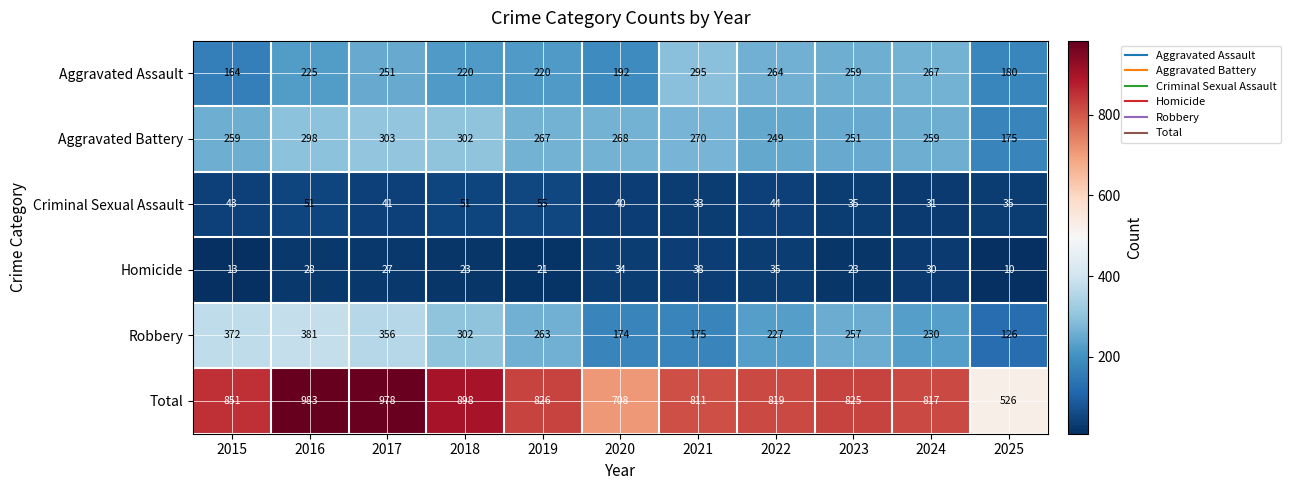

List the series in order of their peak value, highest first.

Total, Robbery, Aggravated Battery, Aggravated Assault, Criminal Sexual Assault, Homicide